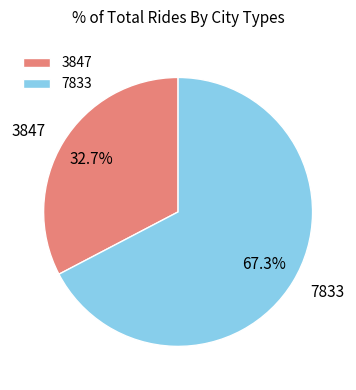

Rank the categories by value from highest to lowest.

7833, 3847